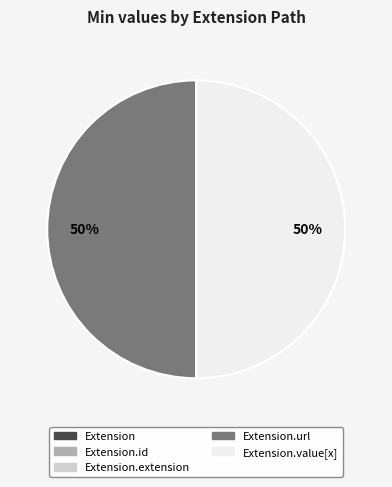

To the nearest percent, what is the difference between the largest and smallest slice percentages?

50%